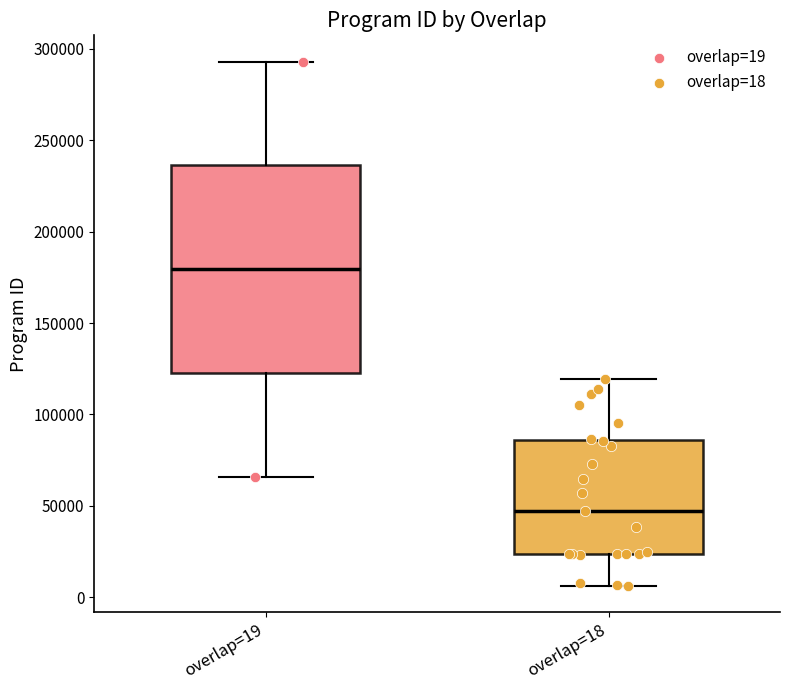

Reading left to right, read every box against the y-axis: the position of its median line, the range the box covers, and the ends of its whiskers. The values are not printed on the chart, so give them approximately, as read against the axis.

overlap=19: median 180000, box 125000 to 235000, whiskers 65000 to 295000
overlap=18: median 45000, box 25000 to 85000, whiskers 5000 to 120000